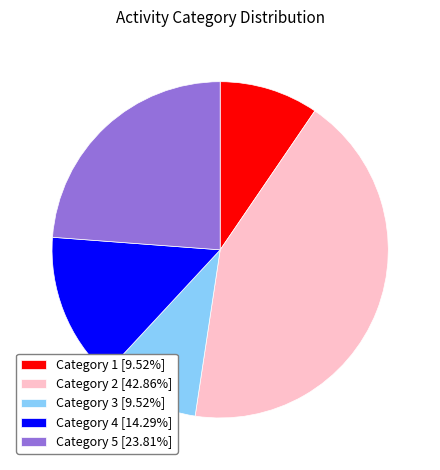

Is the sum of Category 4 [14.29%] and Category 2 [42.86%] greater than half?

Yes